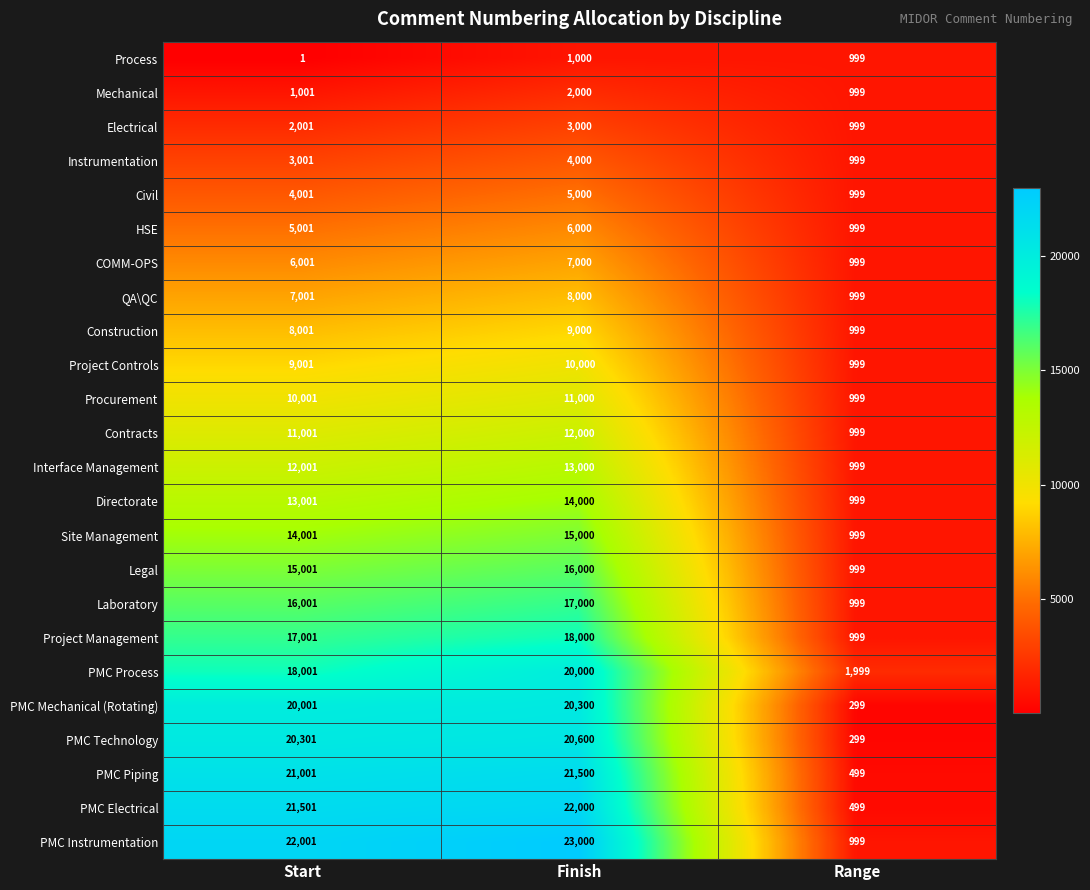

Read the PMC Technology value at Finish.

20600